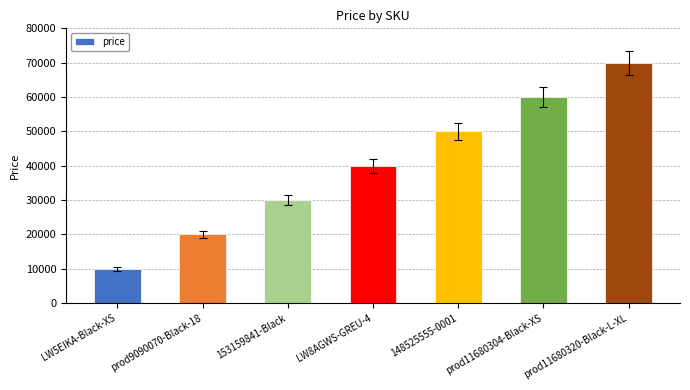

What position from the right is LW8AGWS-GREU-4?

4